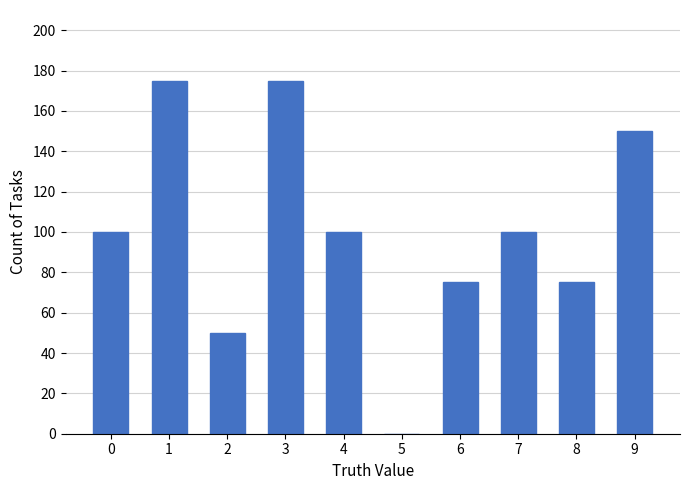

Is it true that the value at 4 is 60?

False